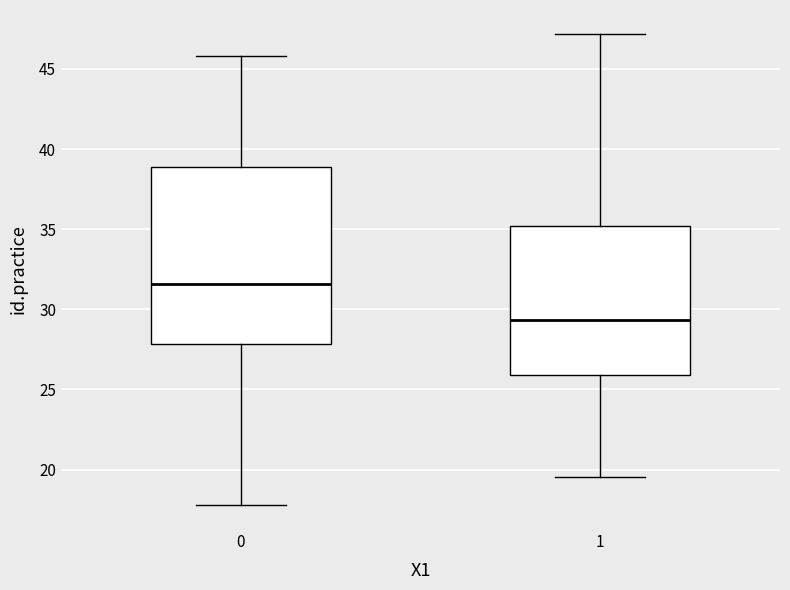

Reading left to right, transcribe this box plot: for each box, give where its median line is, the range the box spans, and where its two whiskers end, as read against the y-axis. The values are not printed on the chart, so give them approximately, as read against the axis.

0: median 31.5, box 28.0 to 39.0, whiskers 18.0 to 46.0
1: median 29.5, box 26.0 to 35.0, whiskers 19.5 to 47.0